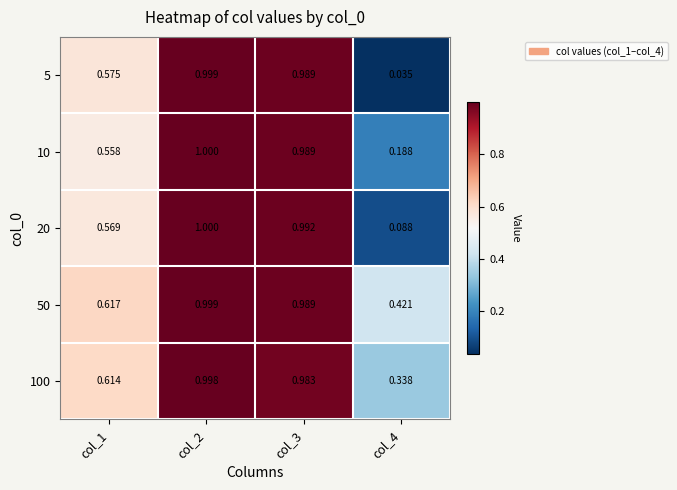

Which series has the largest range (max minus min)?

5